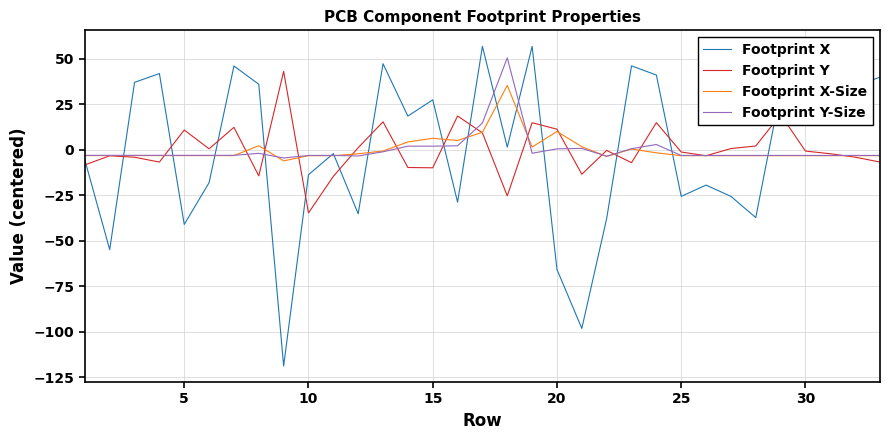

Which series has the widest spread of values?

Footprint X